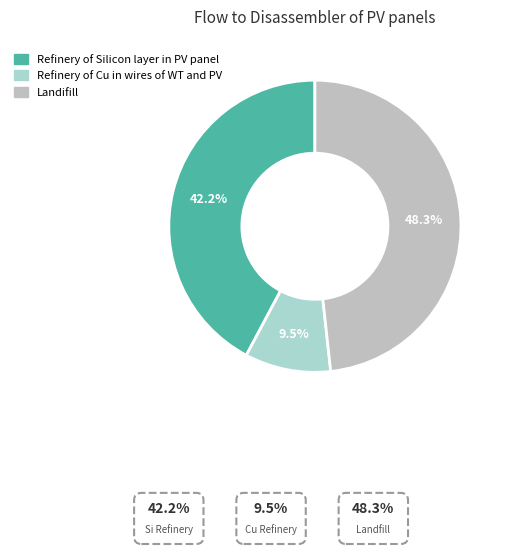

Rank the categories by value from highest to lowest.

Landifill, Refinery of Silicon layer in PV panel, Refinery of Cu in wires of WT and PV